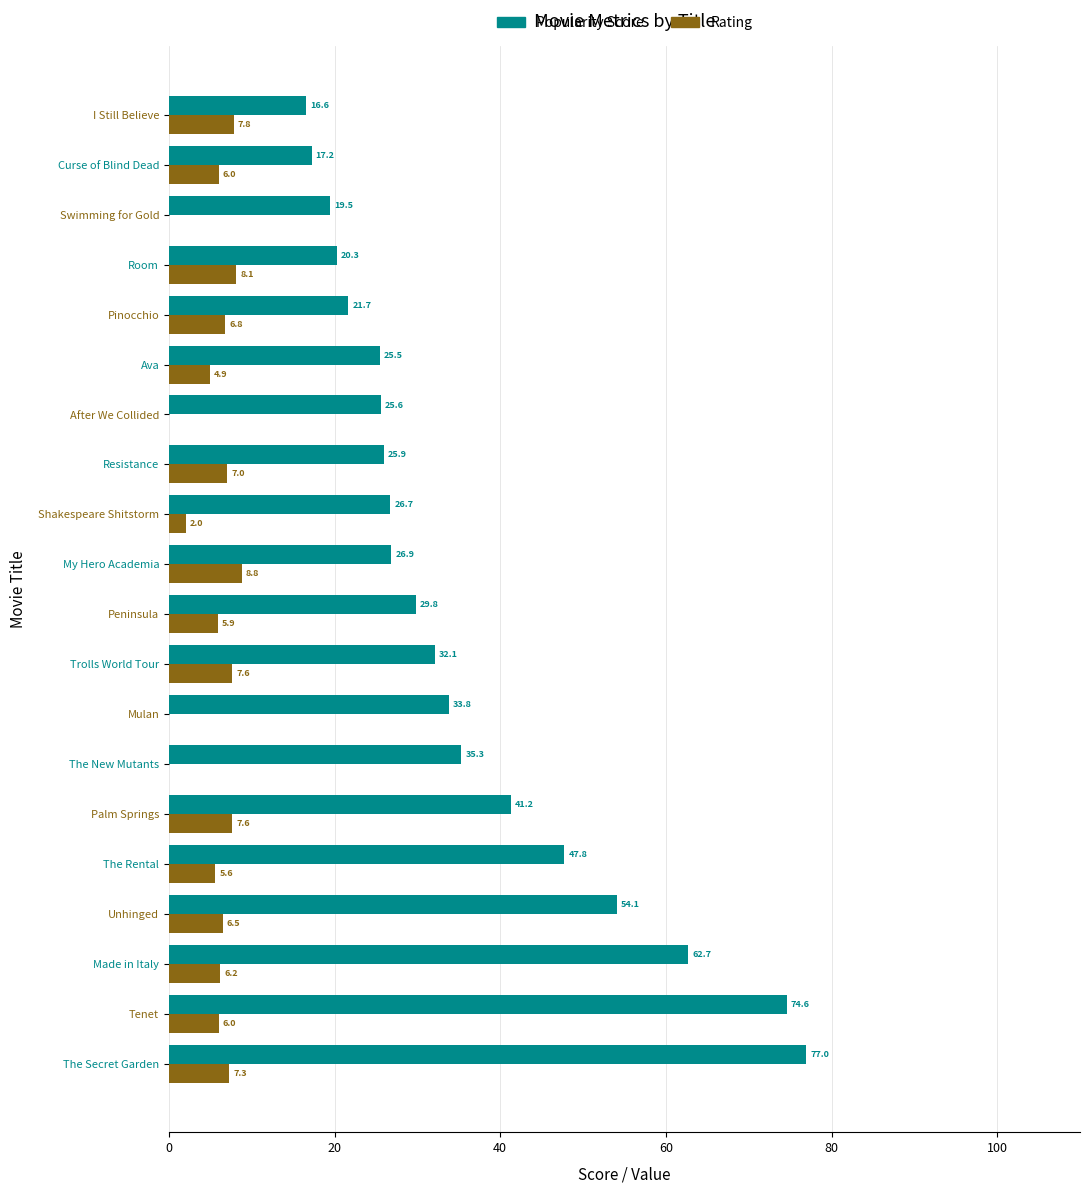

Is it true that Popularity Score equals 25.5 at Ava?

True